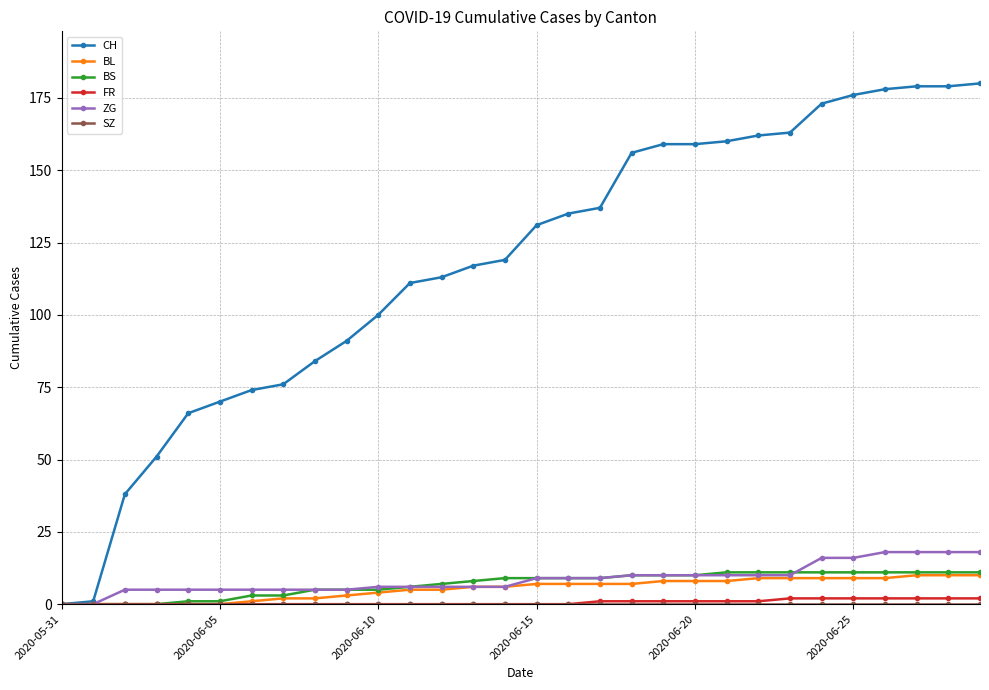

What is the greatest value displayed?

180